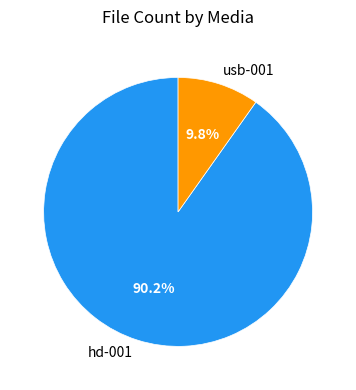

Which category has the biggest portion of the pie?

hd-001